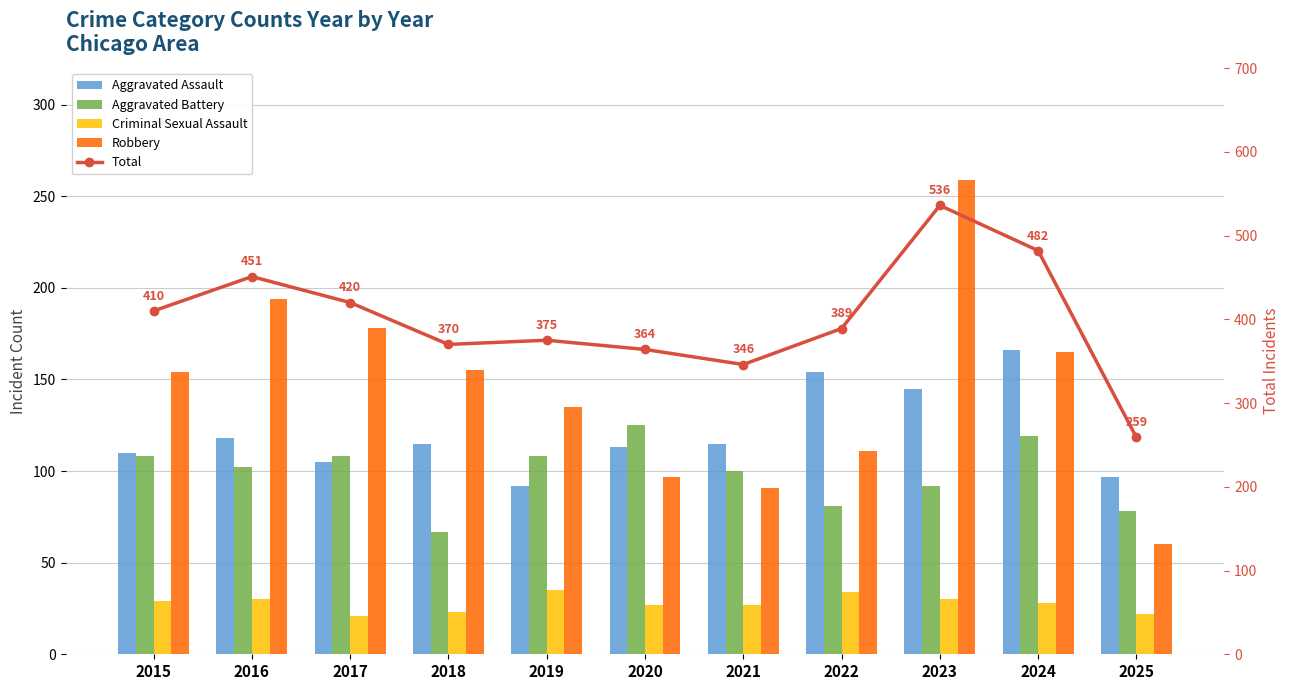

Are the bars horizontal?

No